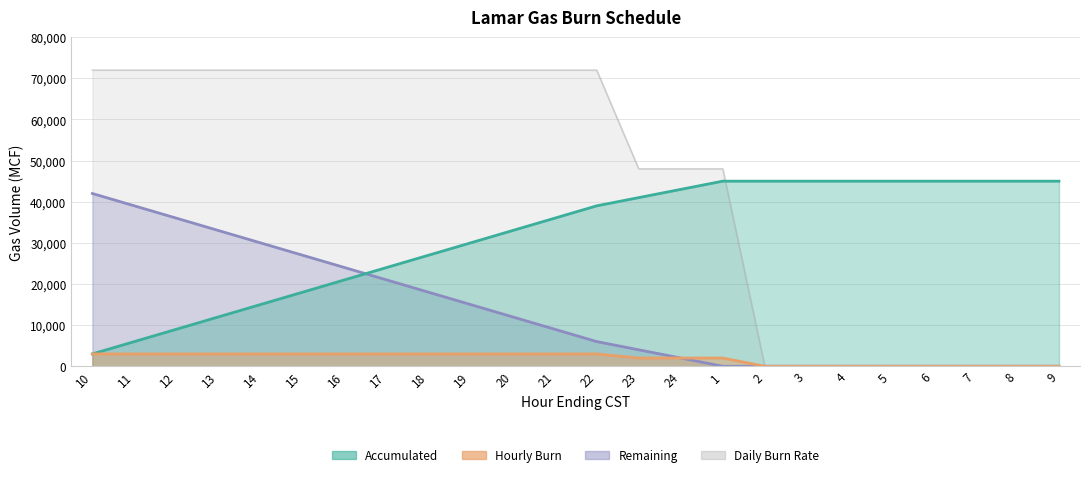

What is the highest value of the Remaining series?

45000